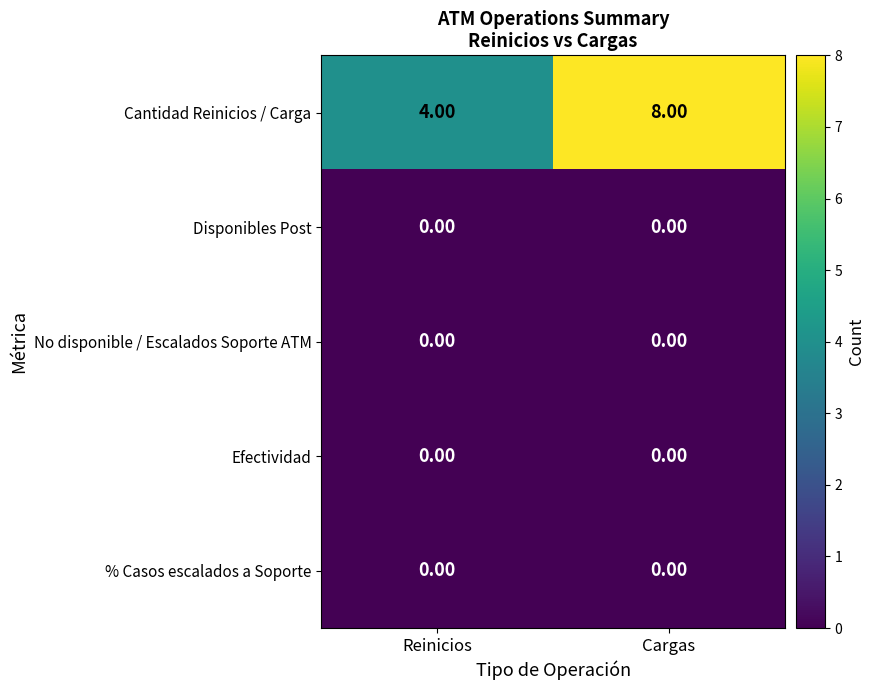

Which label corresponds to the largest value in the chart?

Cargas